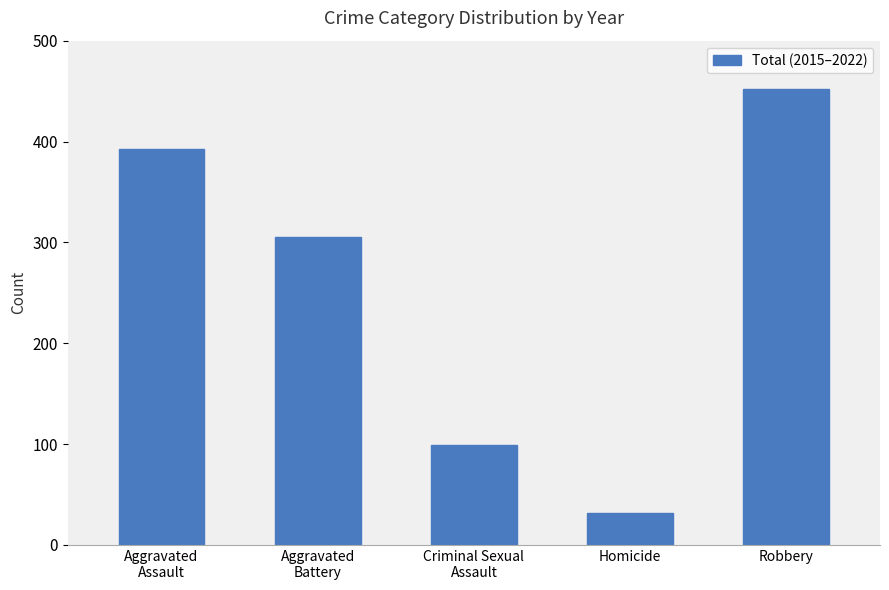

The chart shows a value of 99 at Criminal Sexual
Assault. True or false?

True